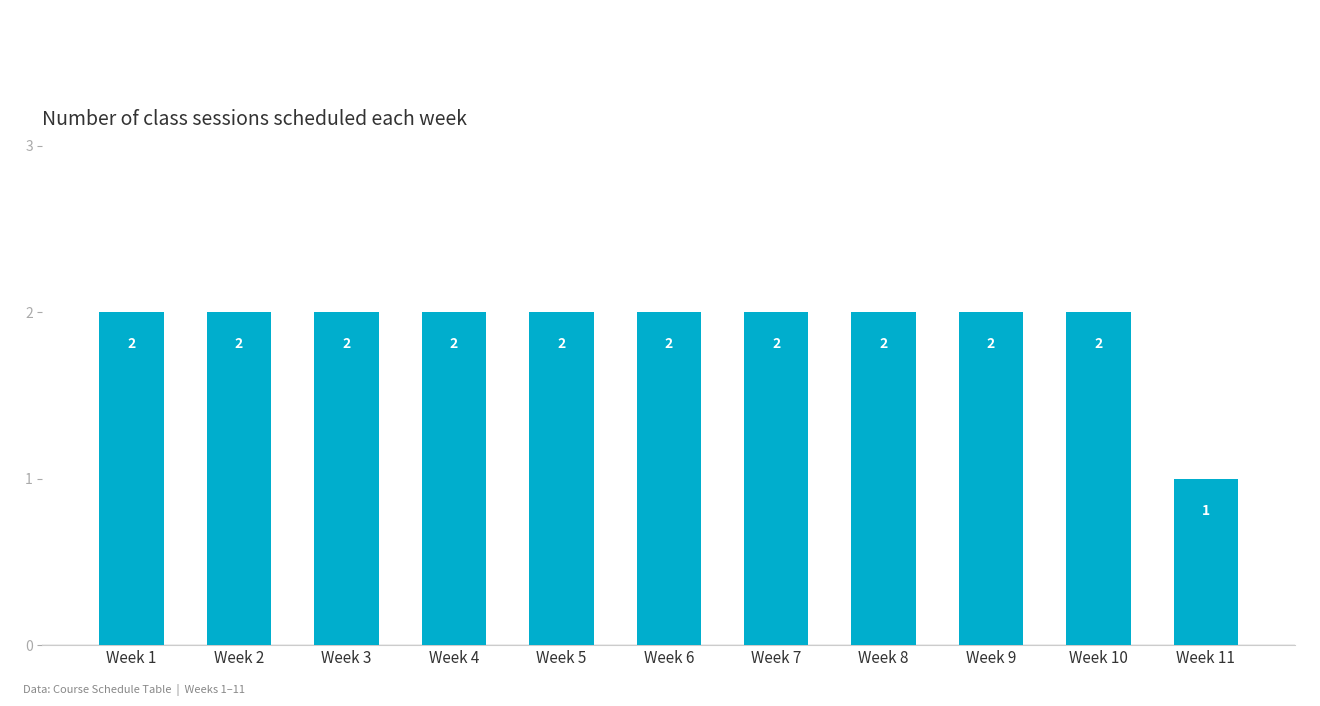

What value does the data have at Week 4?

2